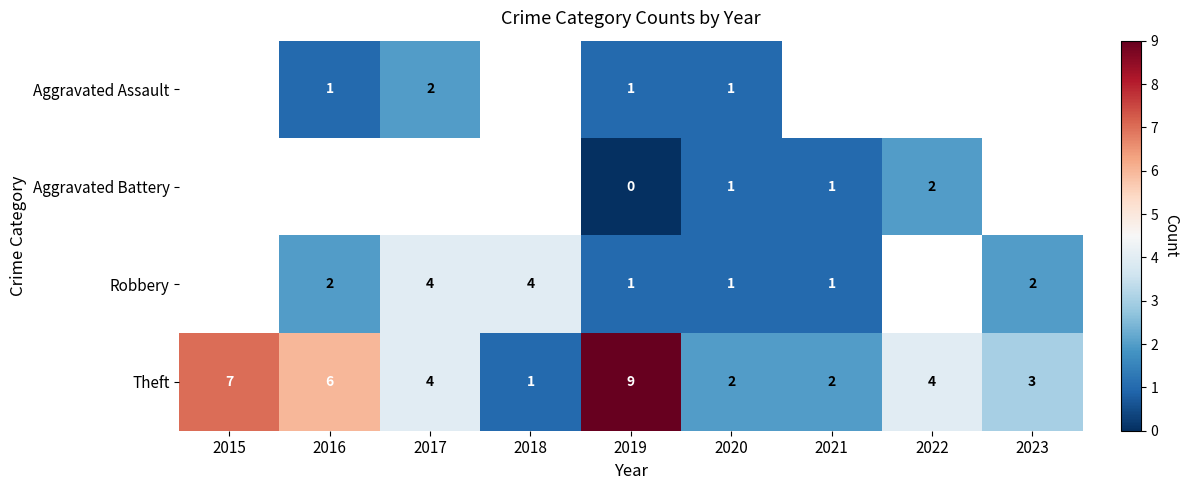

How many data points does each series have?

9